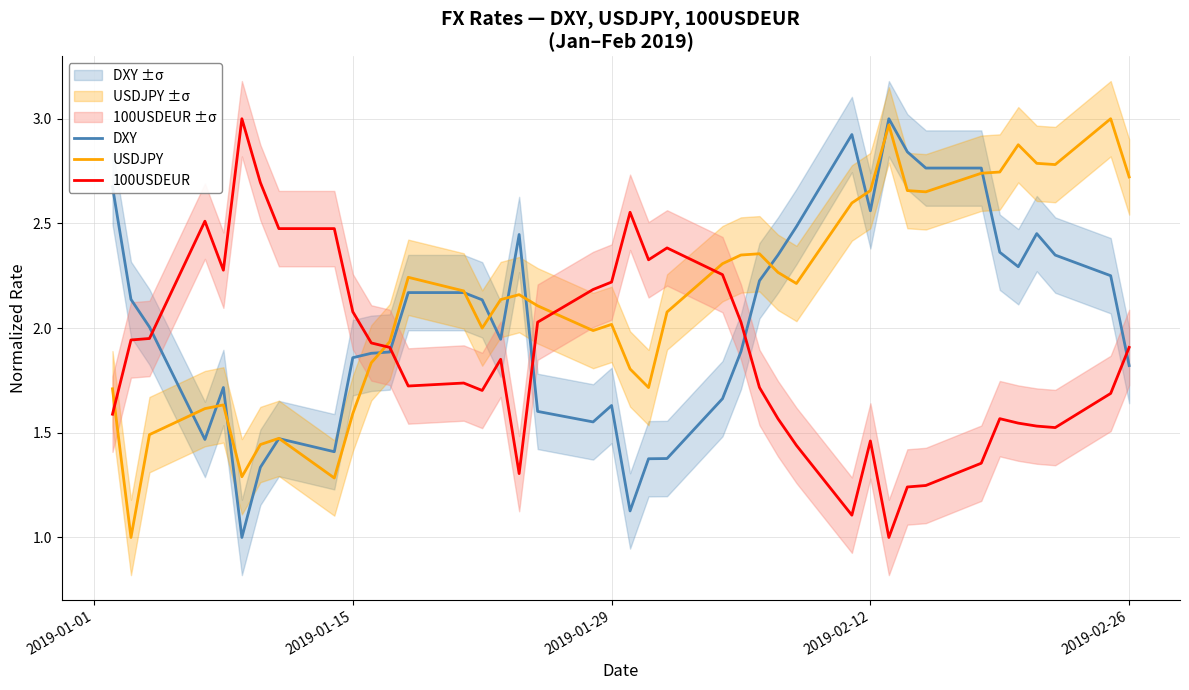

What is the minimum value for USDJPY?

1.0